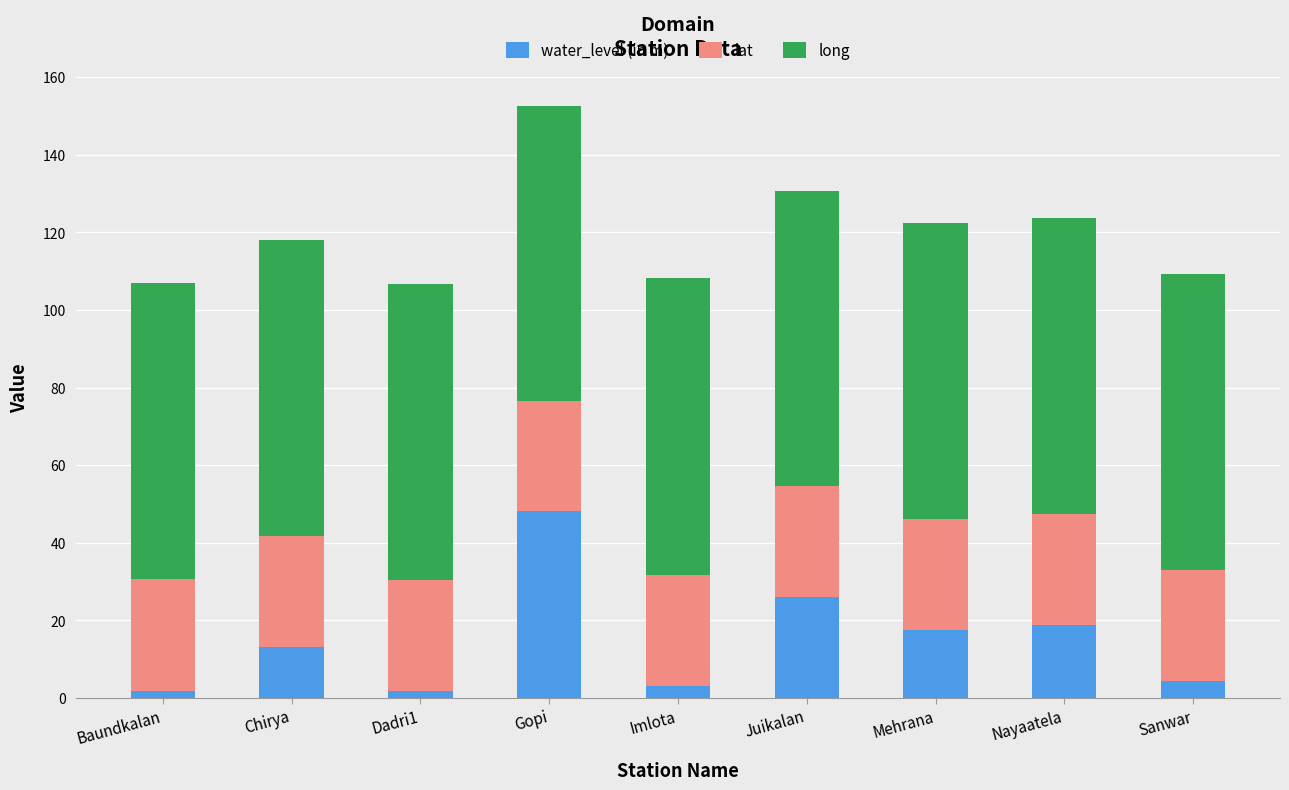

At which category is the sum across all series the highest?

Gopi